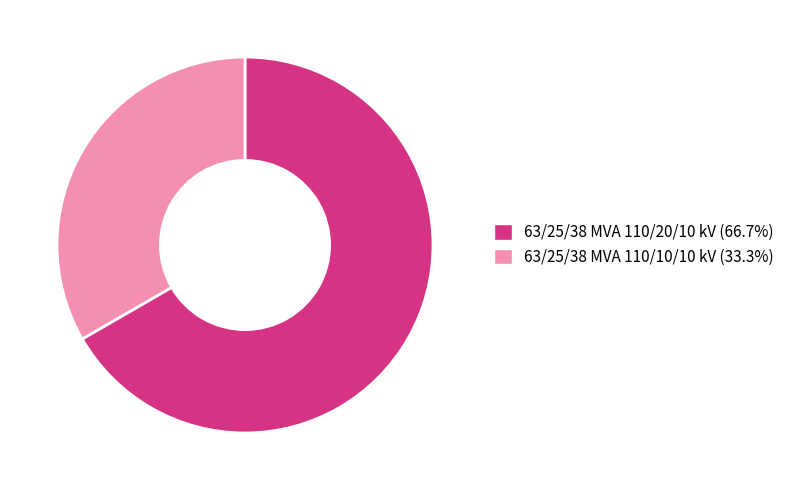

Approximately how many times larger is the value at 63/25/38 MVA 110/10/10 kV compared to 63/25/38 MVA 110/20/10 kV?

0.5